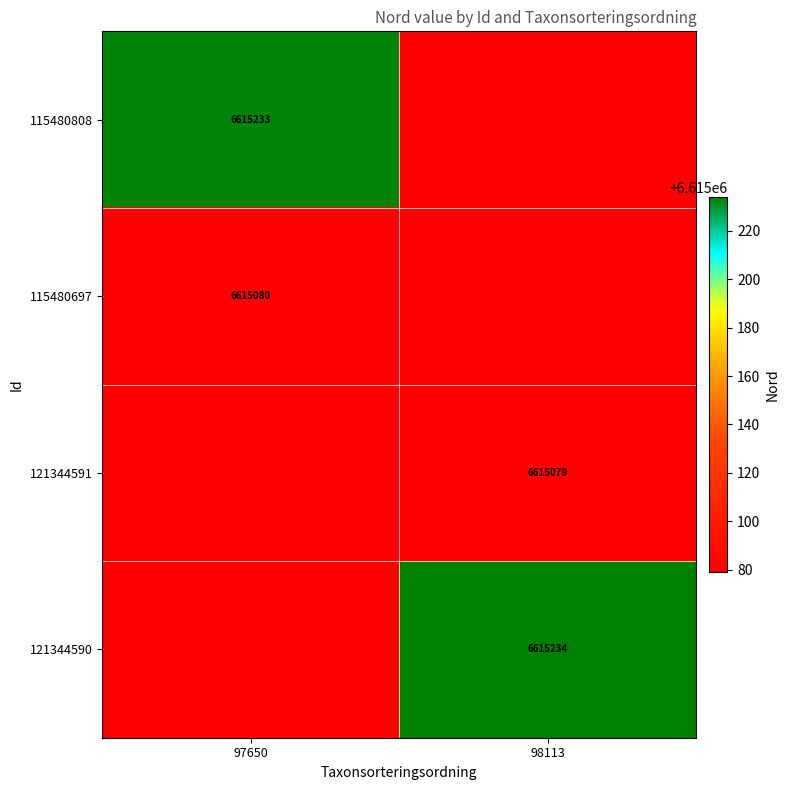

How many data points does each series have?

2